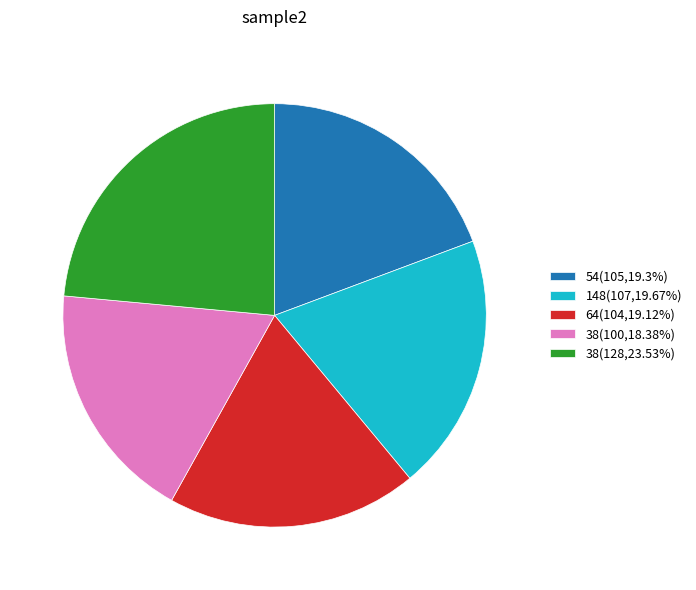

Is the sum of 38(100,18.38%) and 54(105,19.3%) greater than half?

No